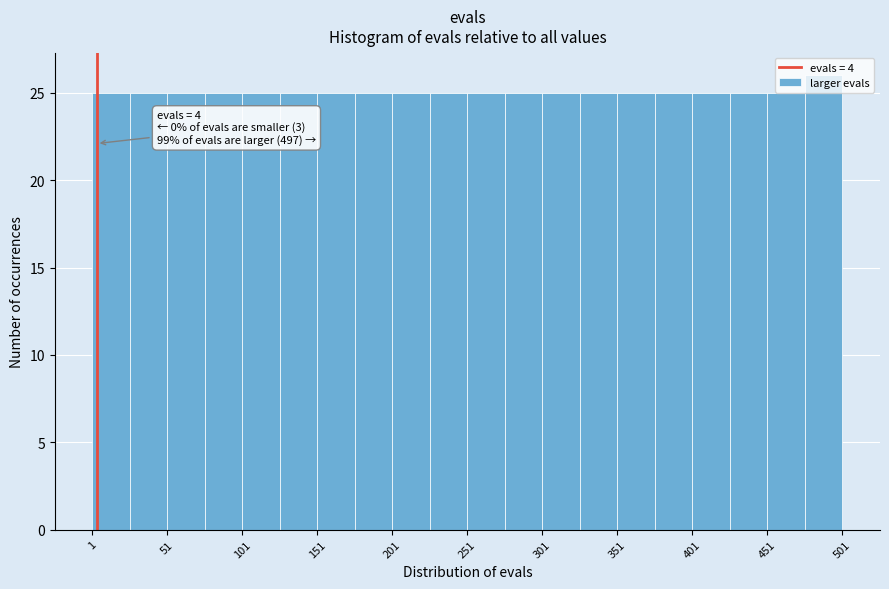

Over which range of the x-axis is the bar tallest?

476 to 501